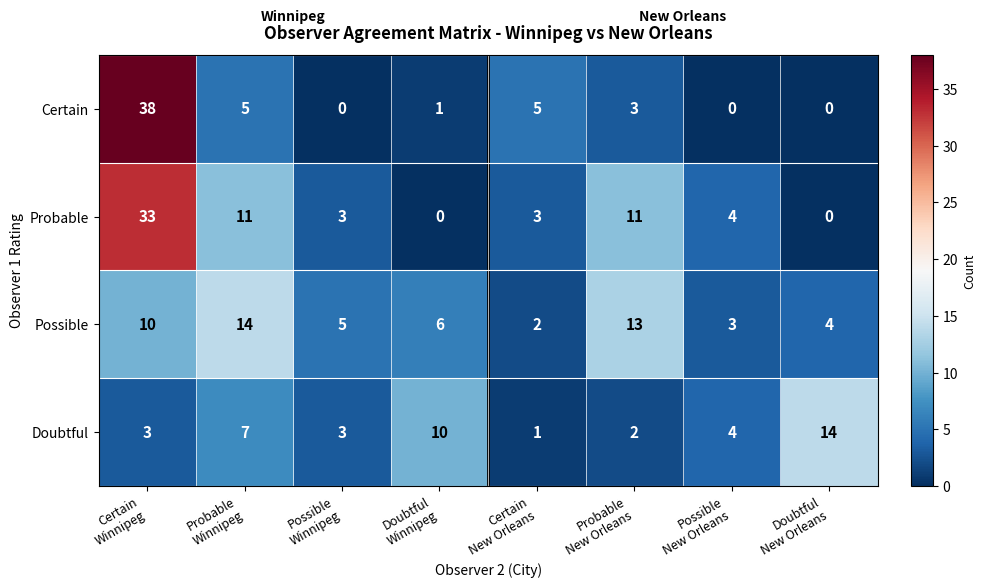

Which category has the highest value across all series?

Certain
Winnipeg